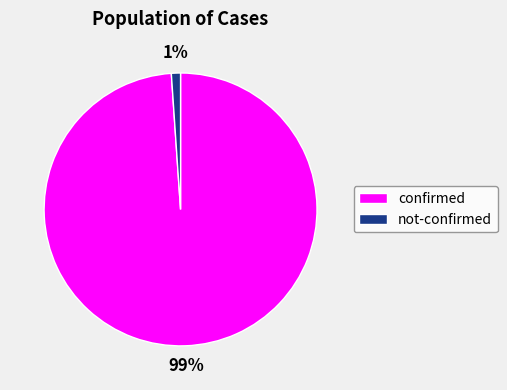

Which has a higher value, confirmed or not-confirmed?

confirmed